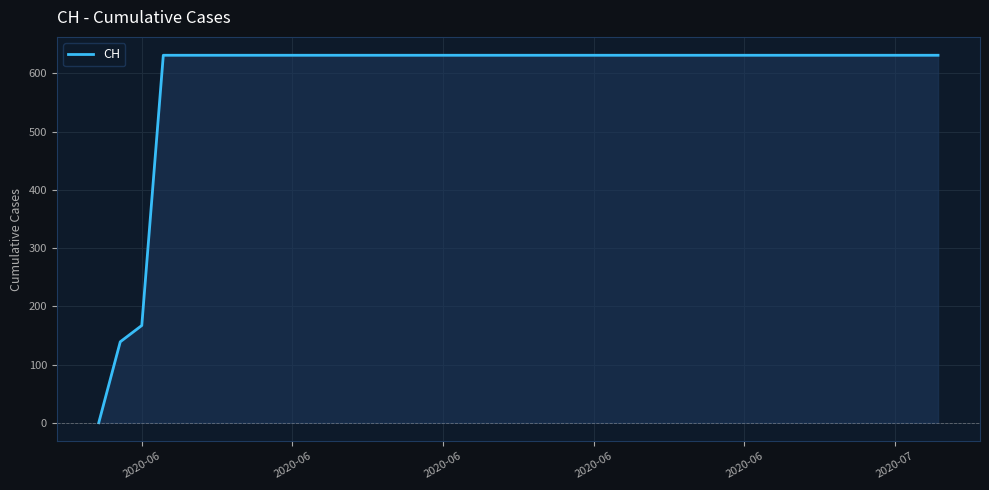

Reading left to right, extract all data points from this chart.

0	139	167	631	631	631	631	631	631	631	631	631	631	631	631	631	631	631	631	631	631	631	631	631	631	631	631	631	631	631	631	631	631	631	631	631	631	631	631	631